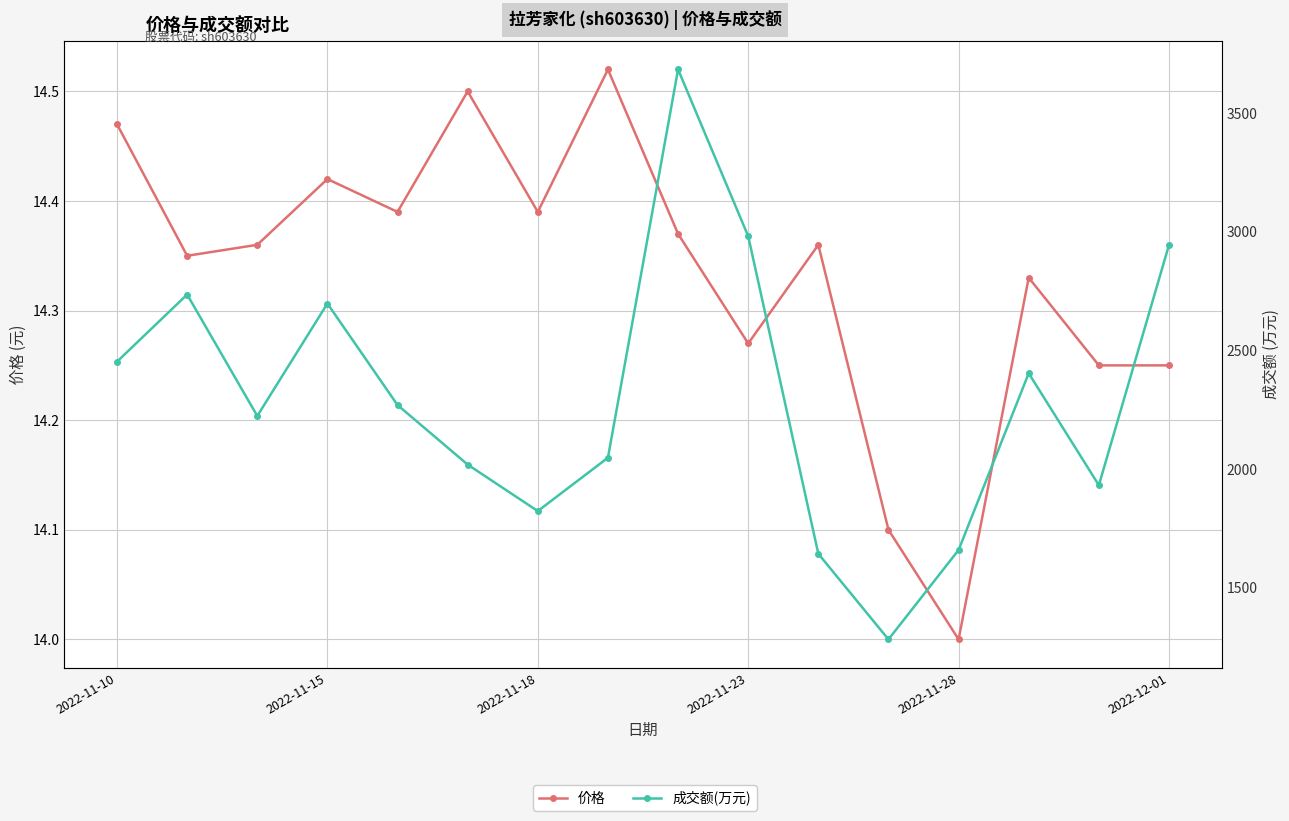

Which series changed the most between 2022-11-28 and 8?

成交额(万元)